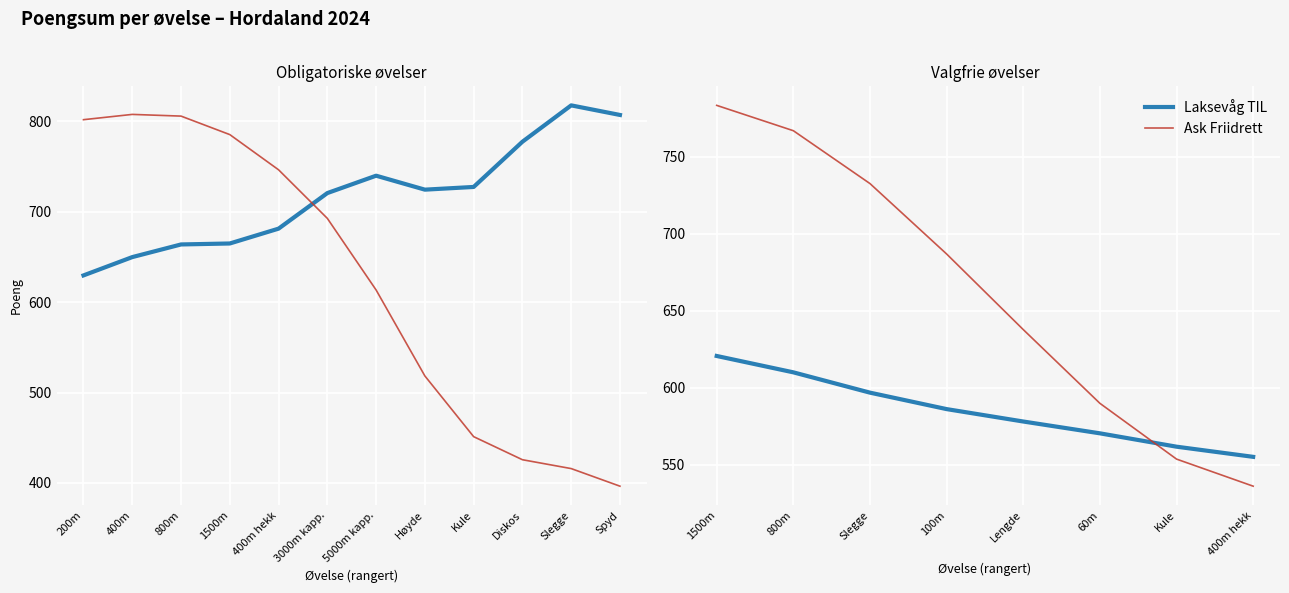

What are all the series names shown in the legend?

Laksevåg TIL, Ask Friidrett